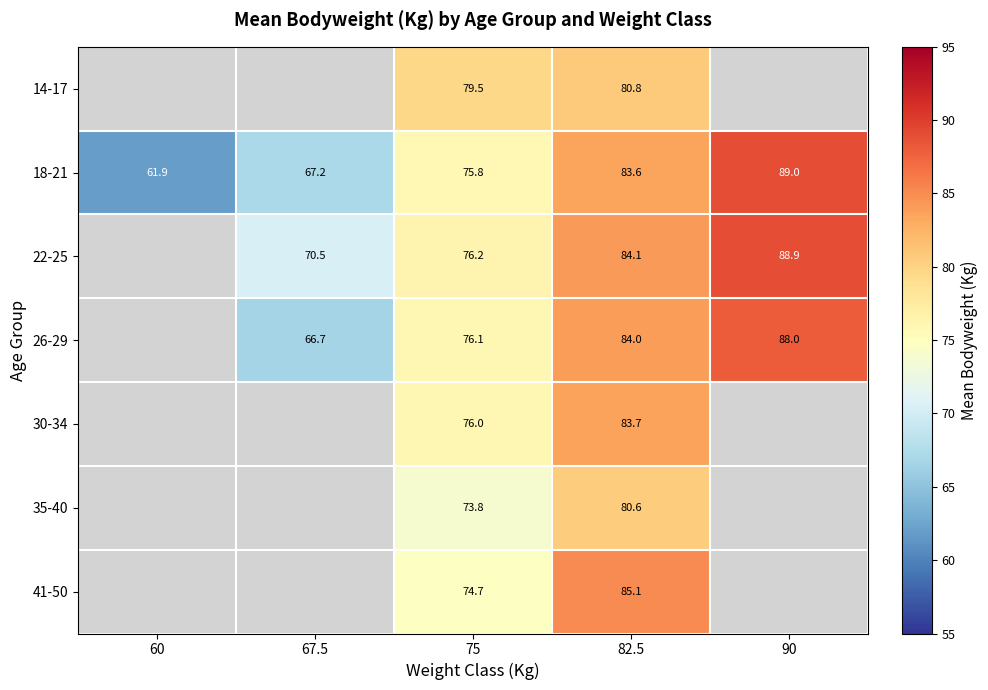

At which category does the chart reach its peak across all series?

90